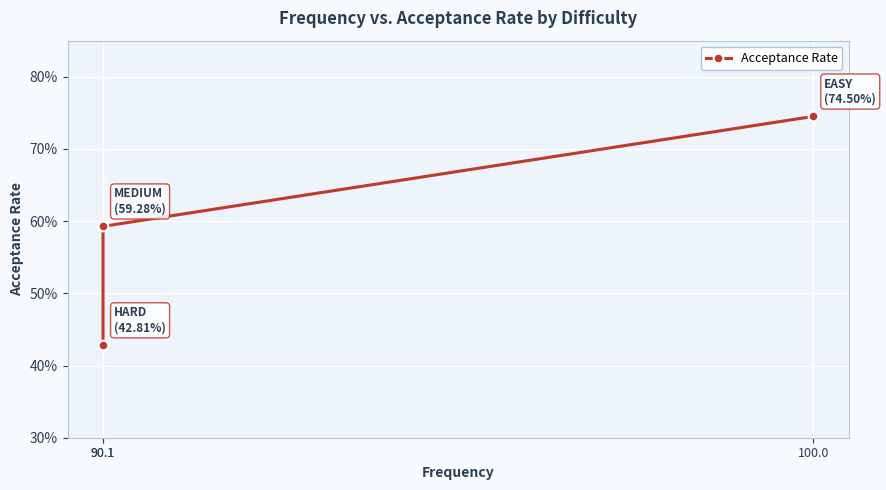

True or false: the data shows 0.6 at 90.1.

True